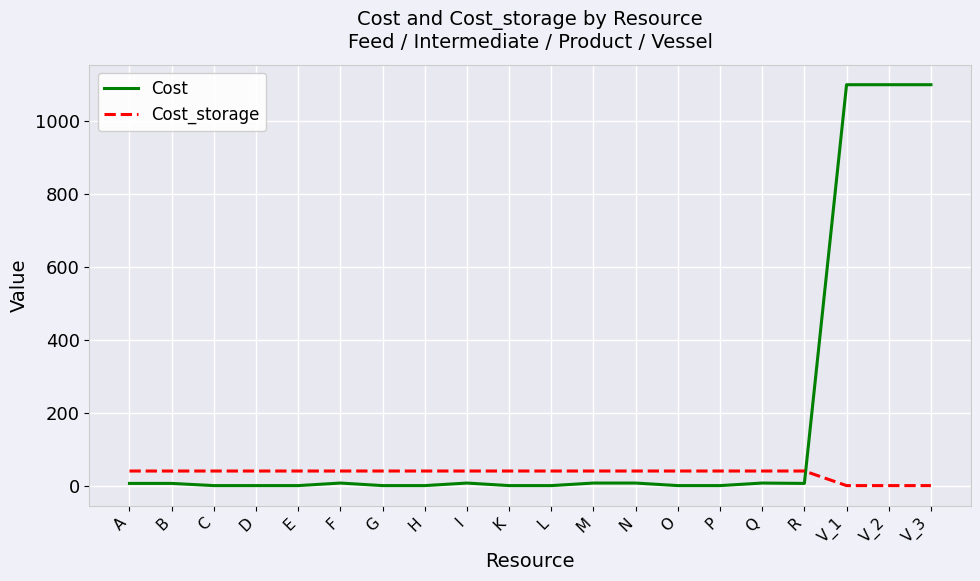

What is the maximum value shown in the chart?

1100